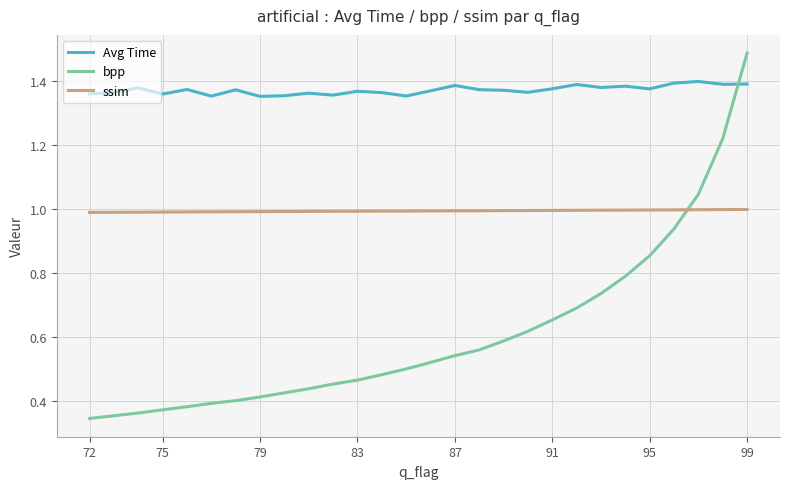

Is this an area chart (filled region under the line)?

No